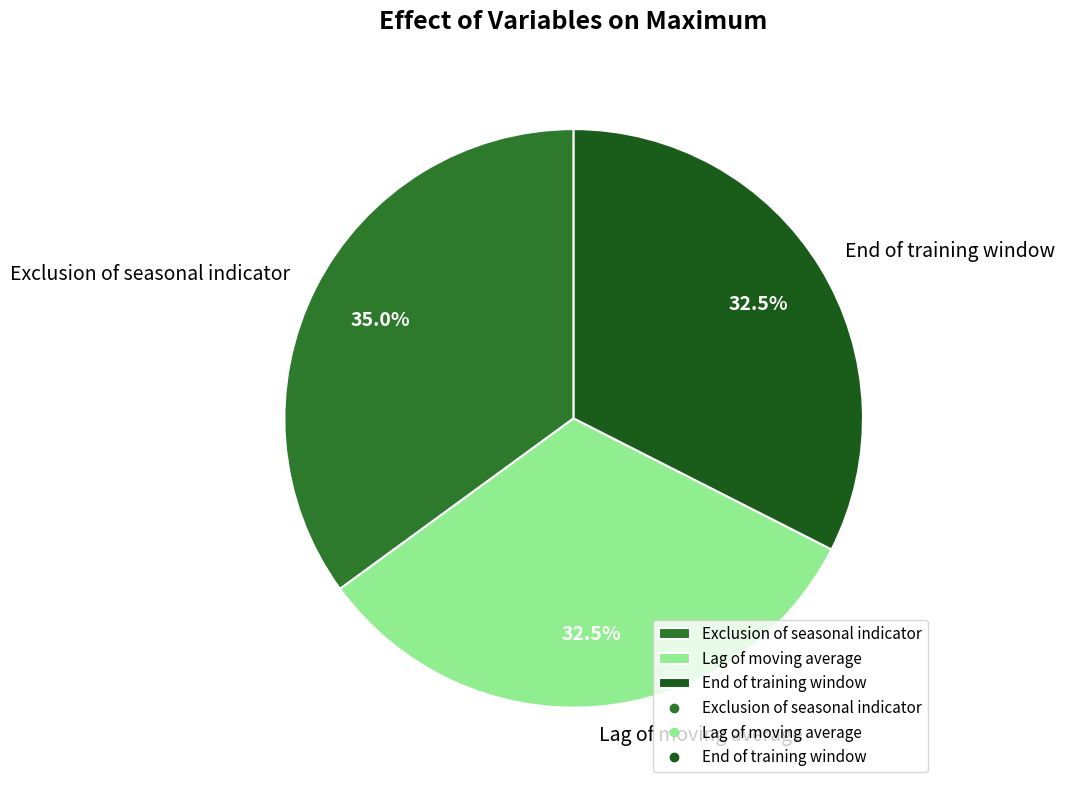

What percentage do Lag of moving average and End of training window together represent?

65.0%